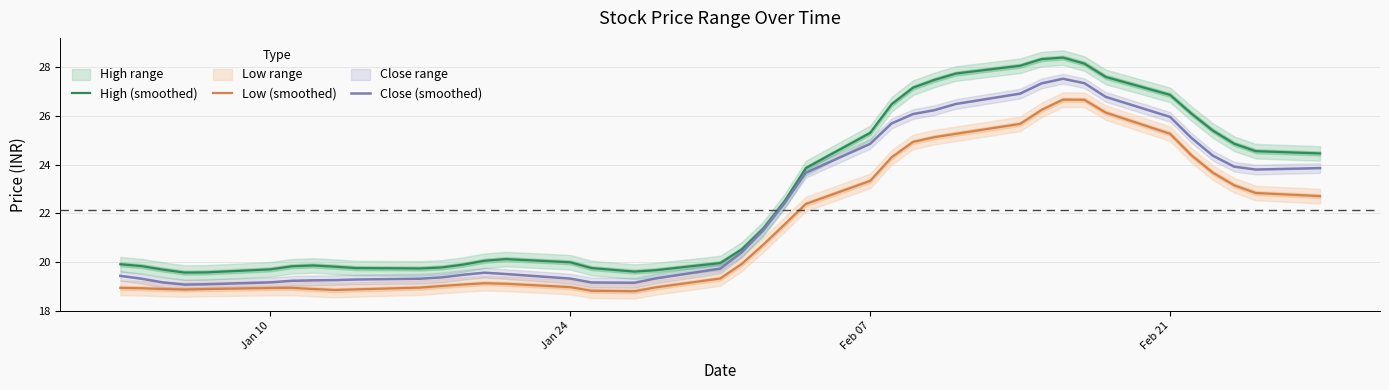

The Close (smoothed) series shows 33.8 at Feb 07. True or false?

False